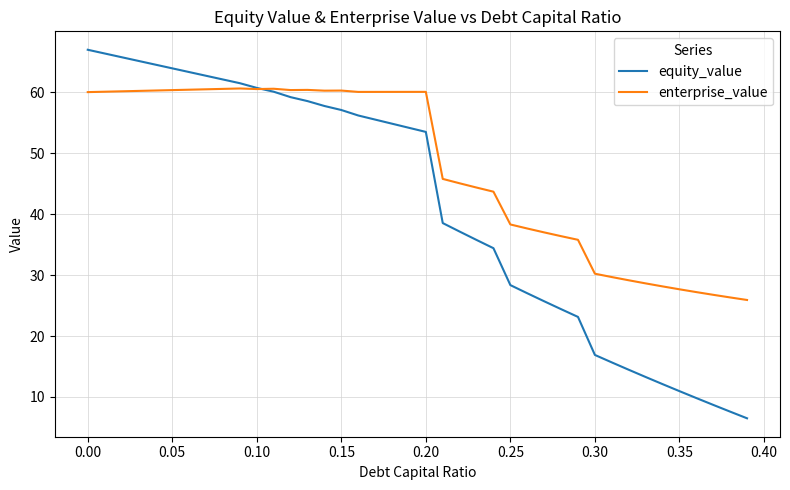

List the series in order of their peak value, highest first.

equity_value, enterprise_value